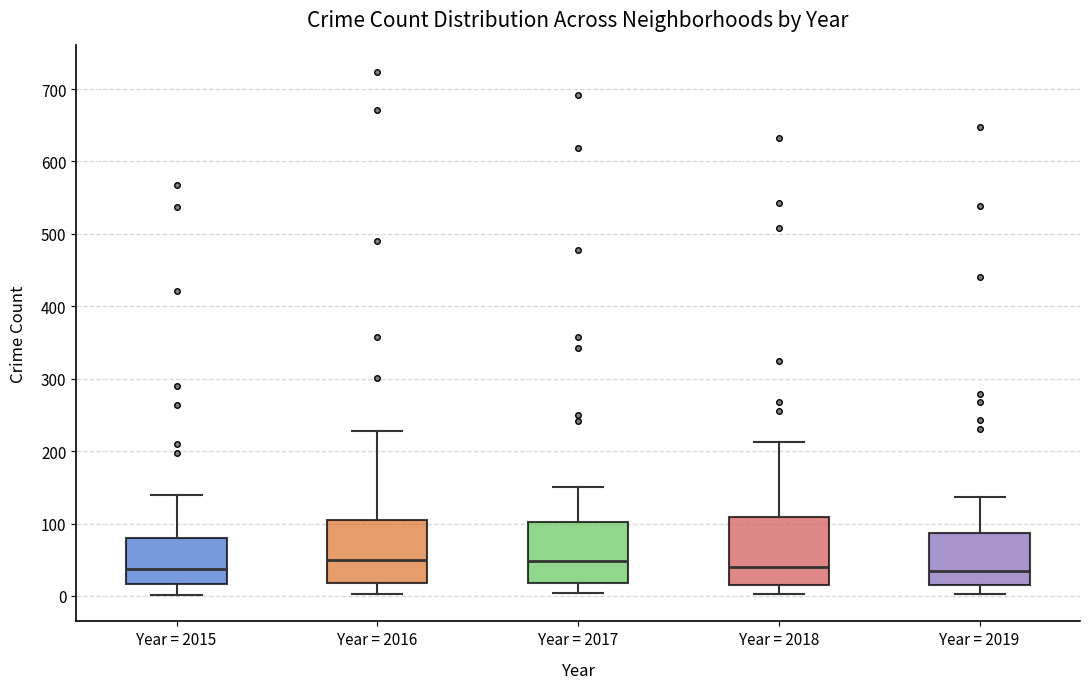

Where does the lower whisker of the box for Year = 2018 end on the y-axis? The values are not printed on the chart, so give them approximately, as read against the axis.

0